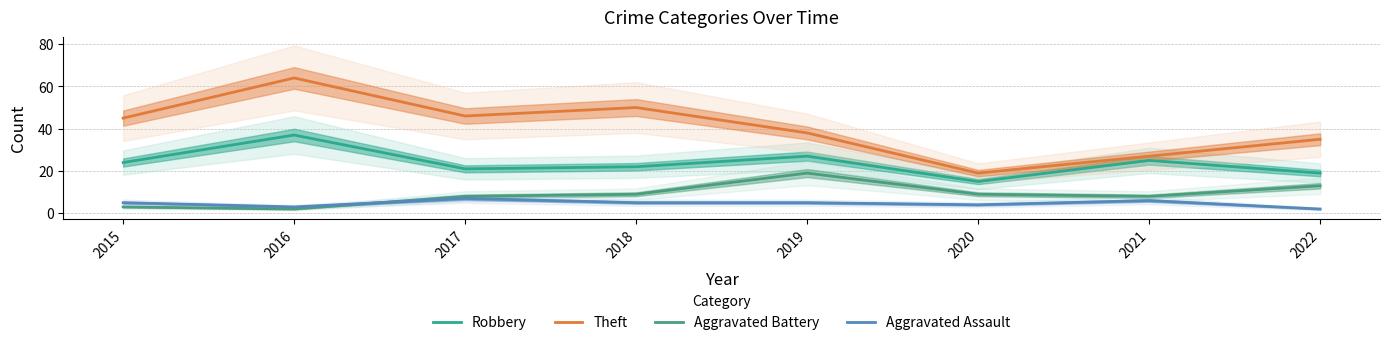

Reading right to left, list all the values displayed in this chart.

Robbery: 19	25	15	27	22	21	37	24
Theft: 35	27	19	38	50	46	64	45
Aggravated Battery: 13	8	9	19	9	8	2	3
Aggravated Assault: 2	6	4	5	5	7	3	5